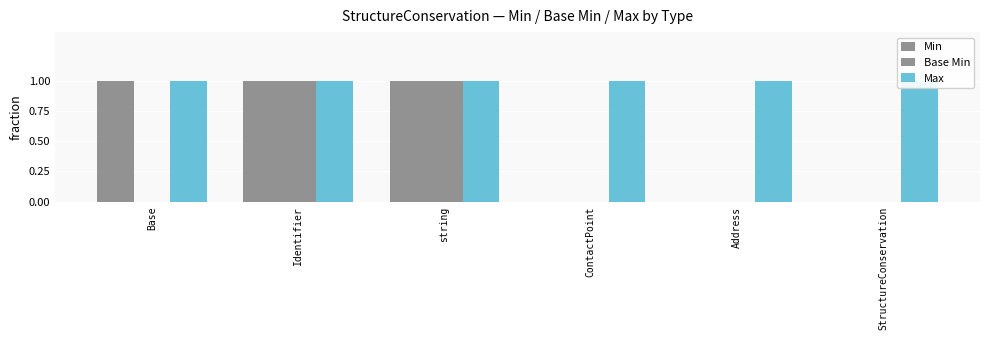

Are the bars grouped side by side (vs. stacked)?

Yes